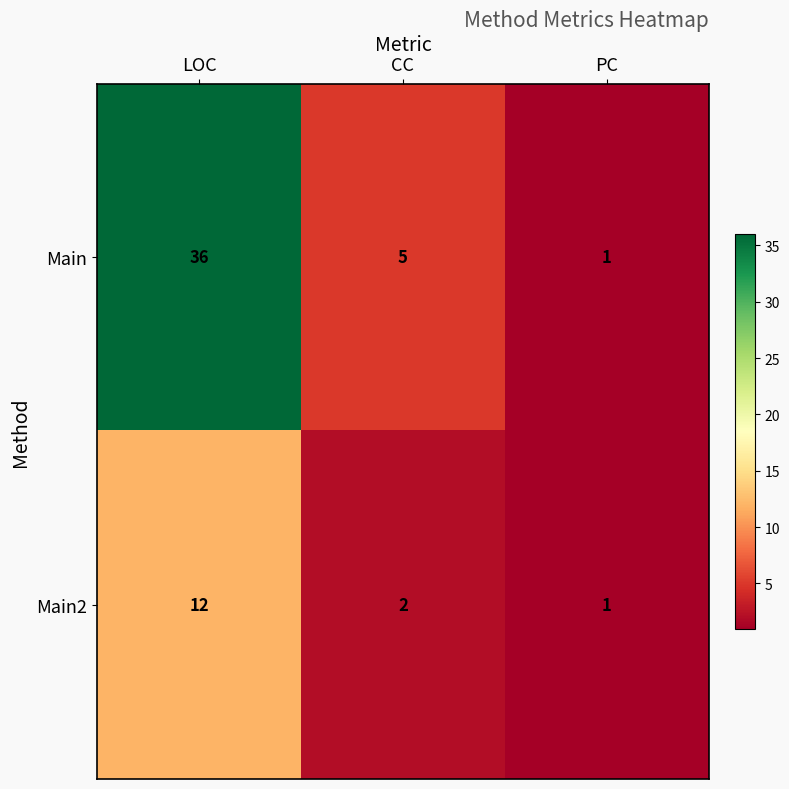

At which category does the chart reach its minimum across all series?

PC